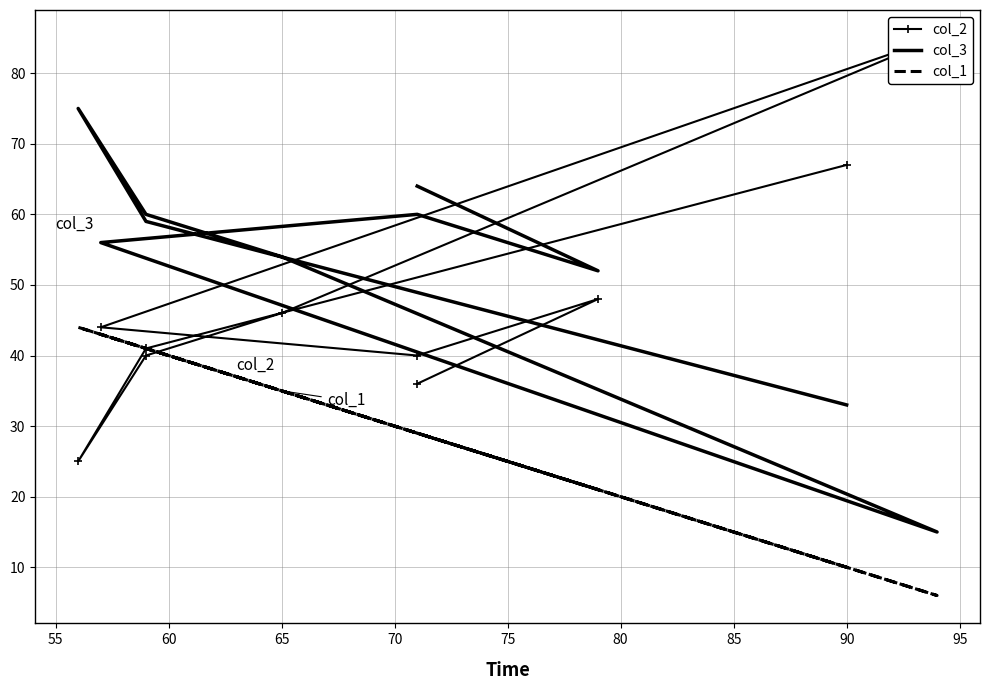

What are all the series names shown in the legend?

col_2, col_3, col_1